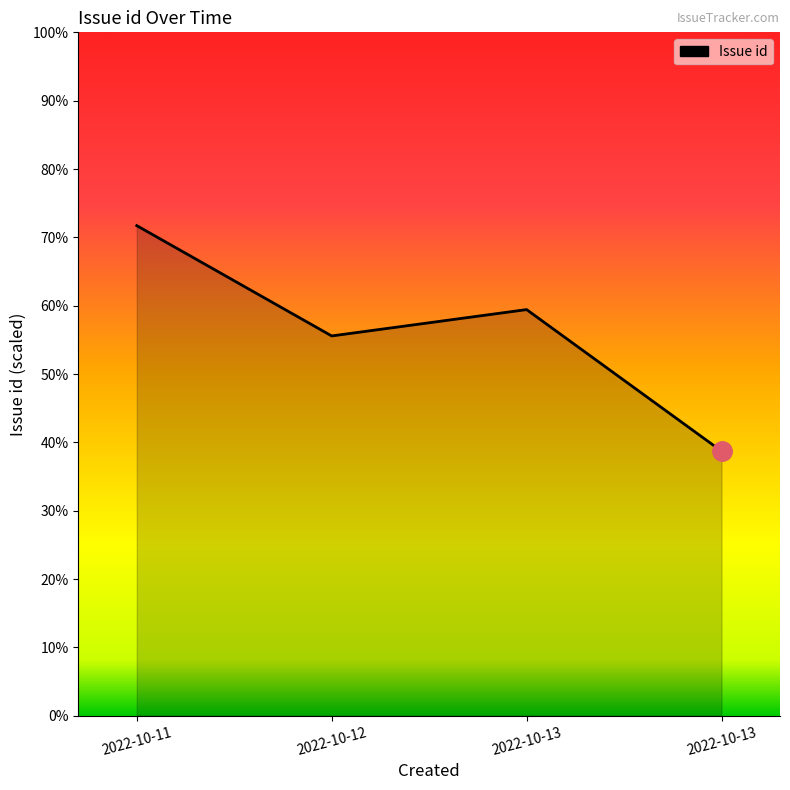

The chart shows a value of 9849 at 2022-10-11. True or false?

False